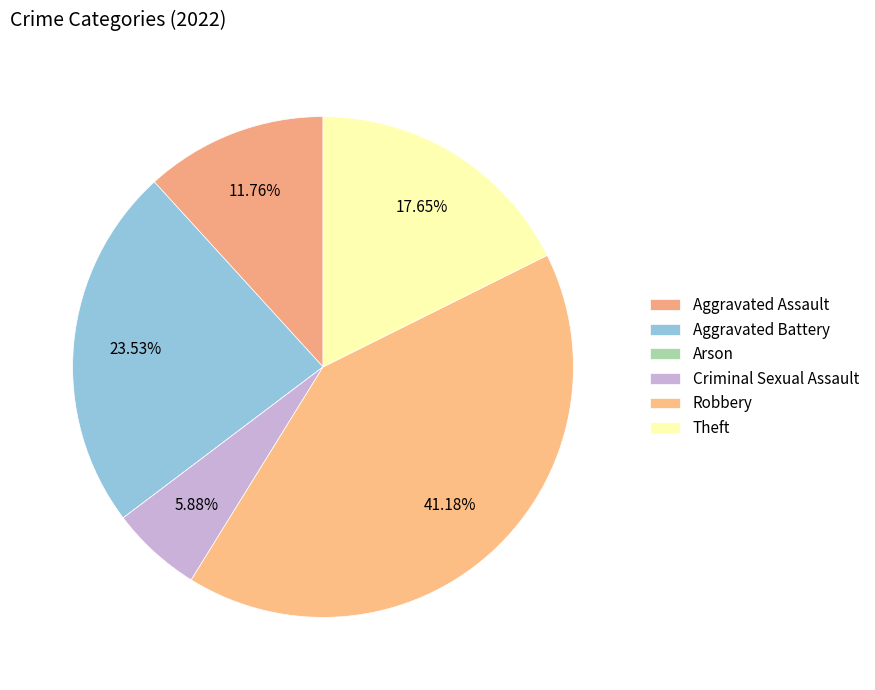

To the nearest percent, what is the average slice percentage?

17%